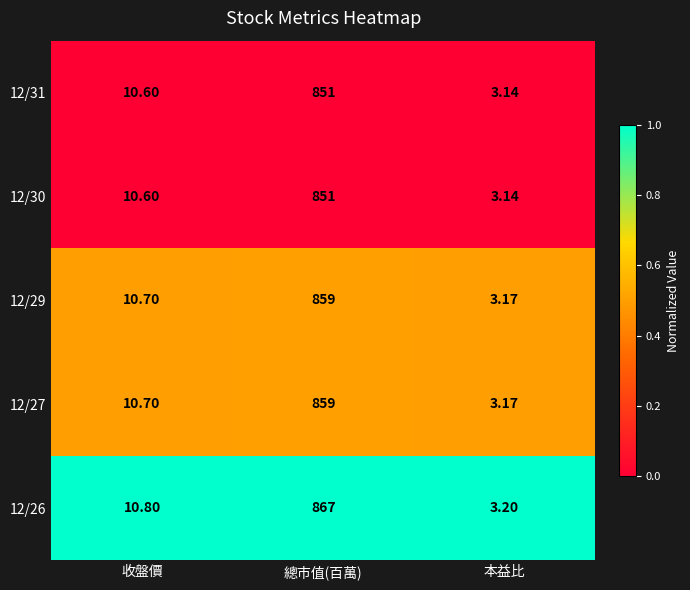

Which series has the widest spread of values?

12/26